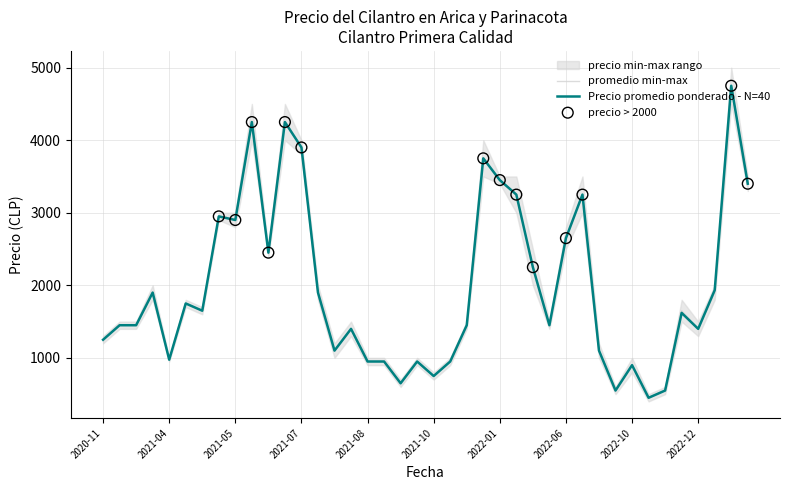

What is the highest value of the promedio min-max series?

4750